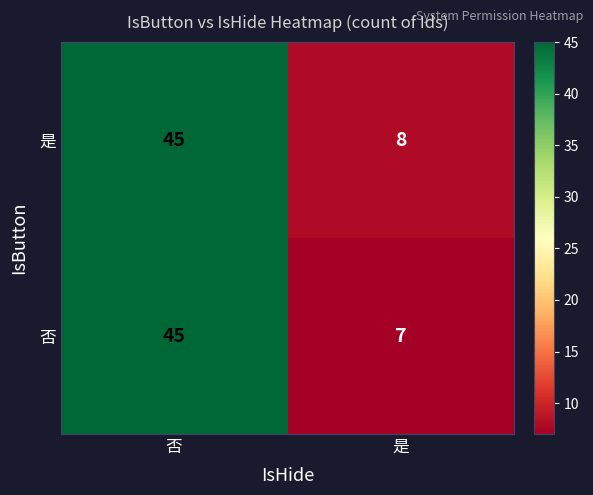

What value does the 否 series have at 是?

7